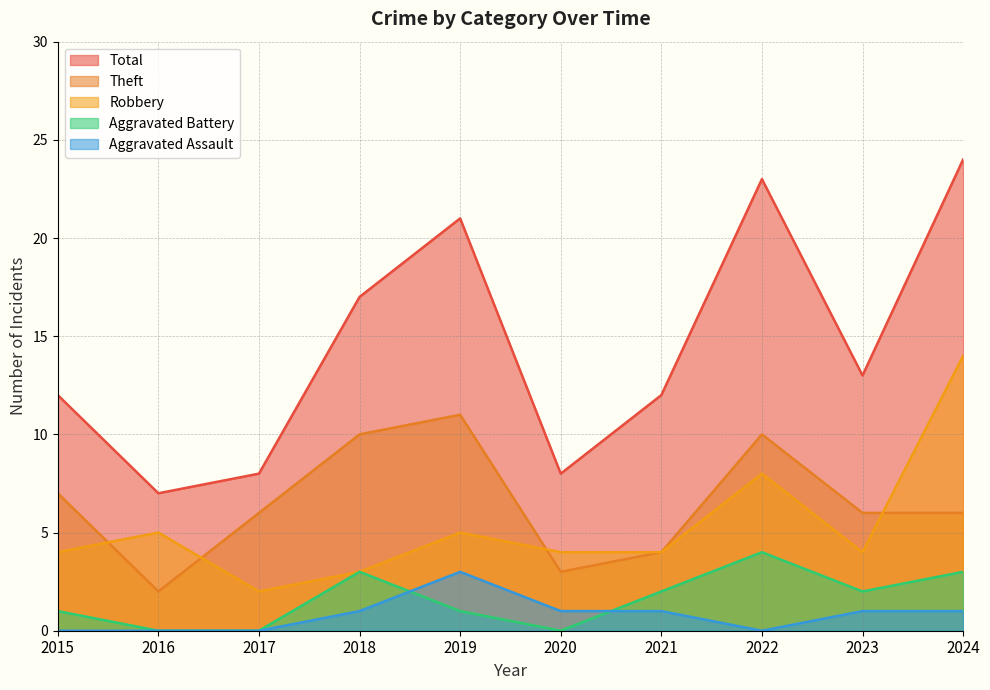

Reading left to right, transcribe all the data shown in this chart.

Robbery: 2015=4	2016=5	2017=2	2018=3	2019=5	2020=4	2021=4	2022=8	2023=4	2024=14
Theft: 2015=7	2016=2	2017=6	2018=10	2019=11	2020=3	2021=4	2022=10	2023=6	2024=6
Aggravated Battery: 2015=1	2016=0	2017=0	2018=3	2019=1	2020=0	2021=2	2022=4	2023=2	2024=3
Aggravated Assault: 2015=0	2016=0	2017=0	2018=1	2019=3	2020=1	2021=1	2022=0	2023=1	2024=1
Total: 2015=12	2016=7	2017=8	2018=17	2019=21	2020=8	2021=12	2022=23	2023=13	2024=24